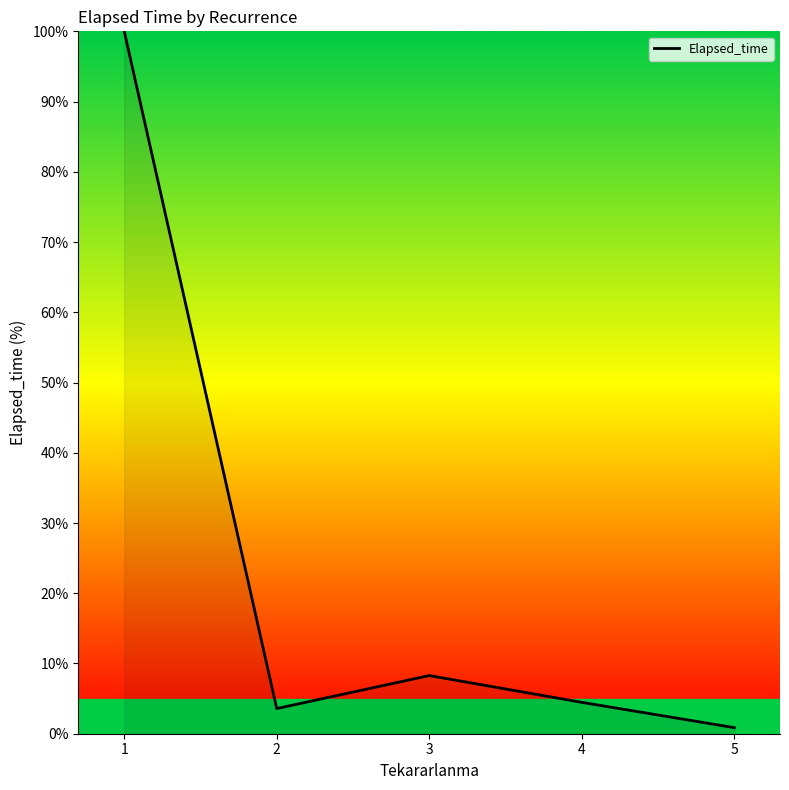

What is the change in value from 1 to 4?

-95.5